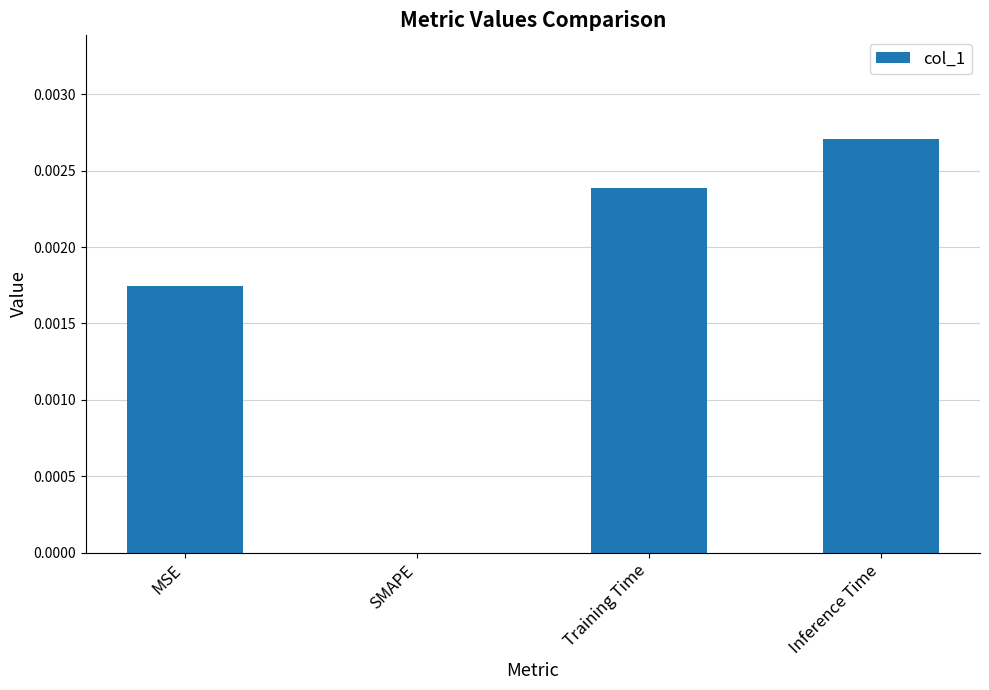

Count the number of data series in this chart.

1